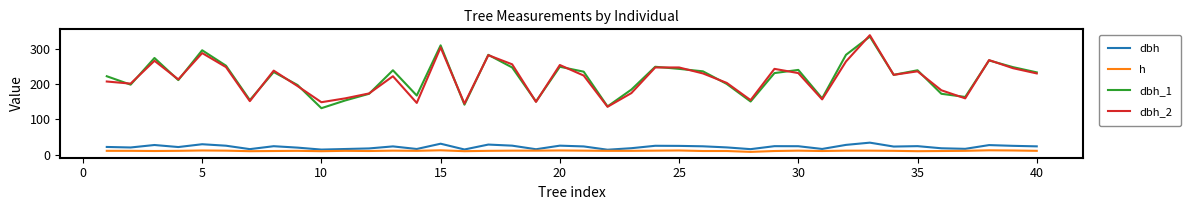

What is the average value of the dbh_1 series?

218.7